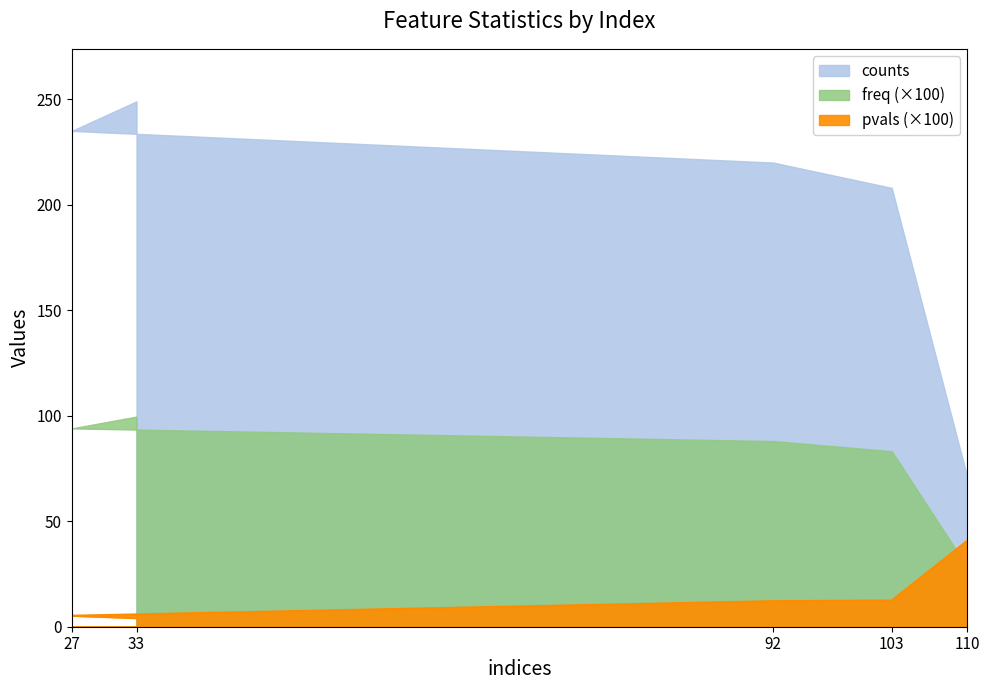

What value does the counts series have at 33?

249.0